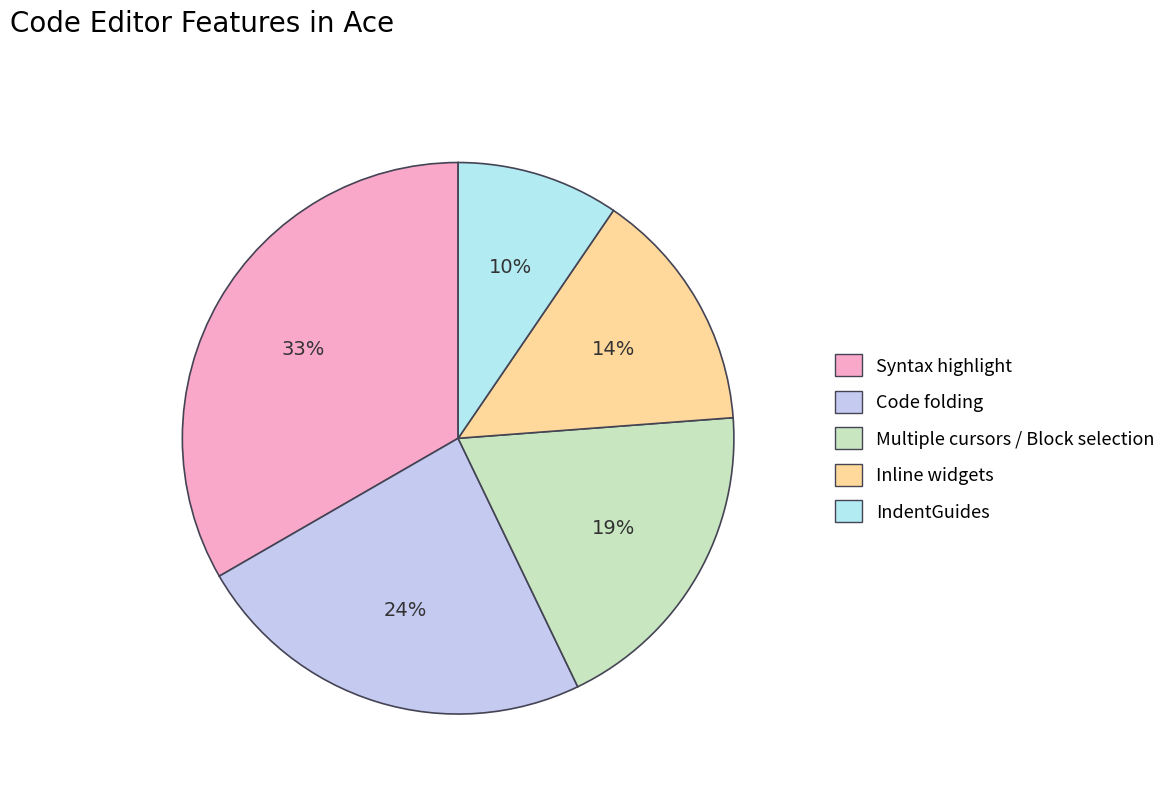

Which category has the biggest portion of the pie?

Syntax highlight